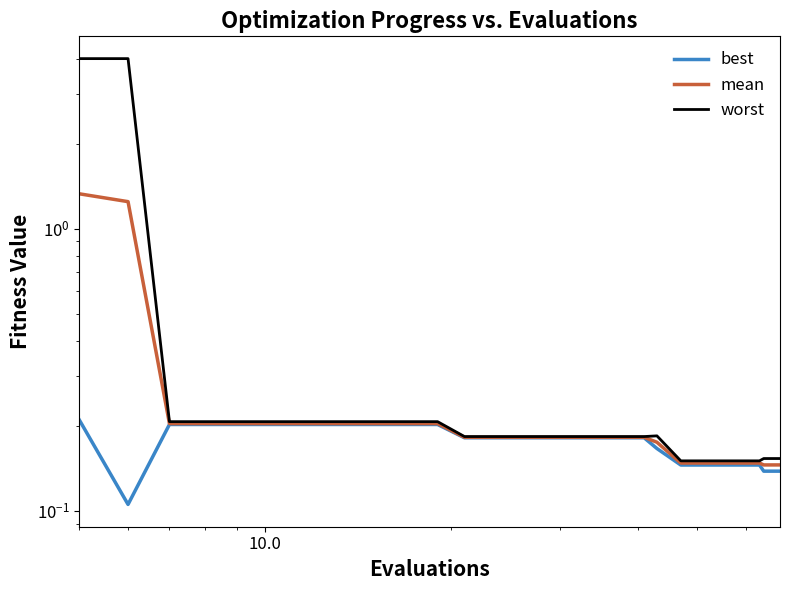

The worst series shows 0.0 at 16. True or false?

False